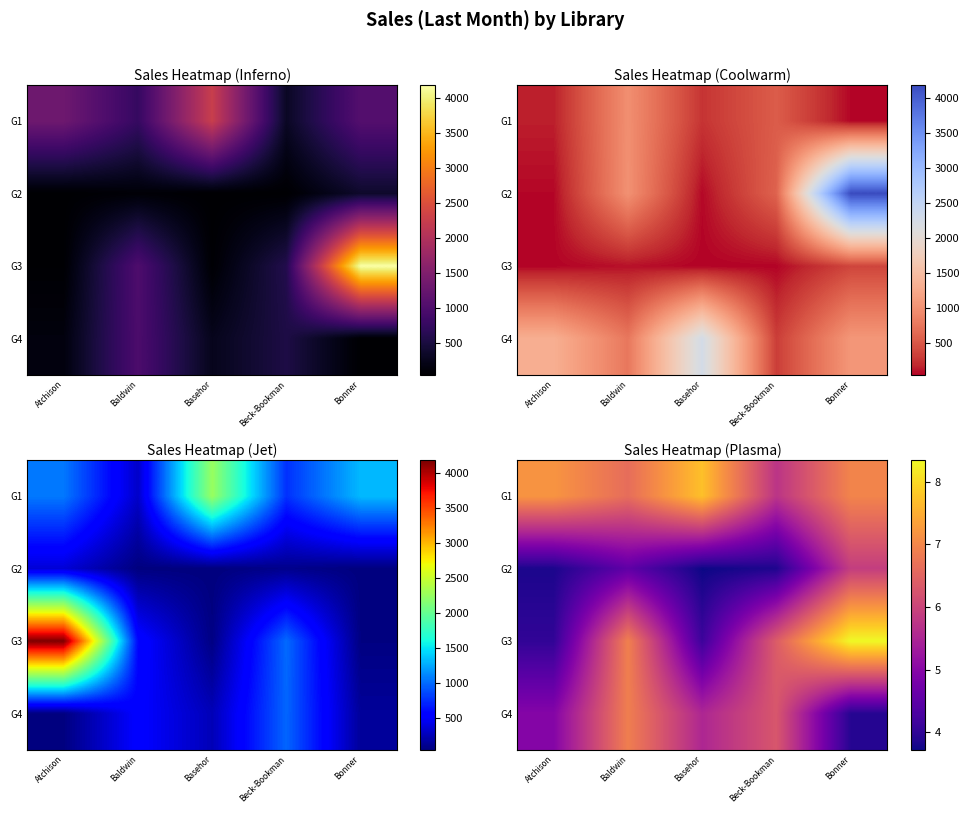

True or false: G1 has a value of 5.7 at Beck-Bookman.

True